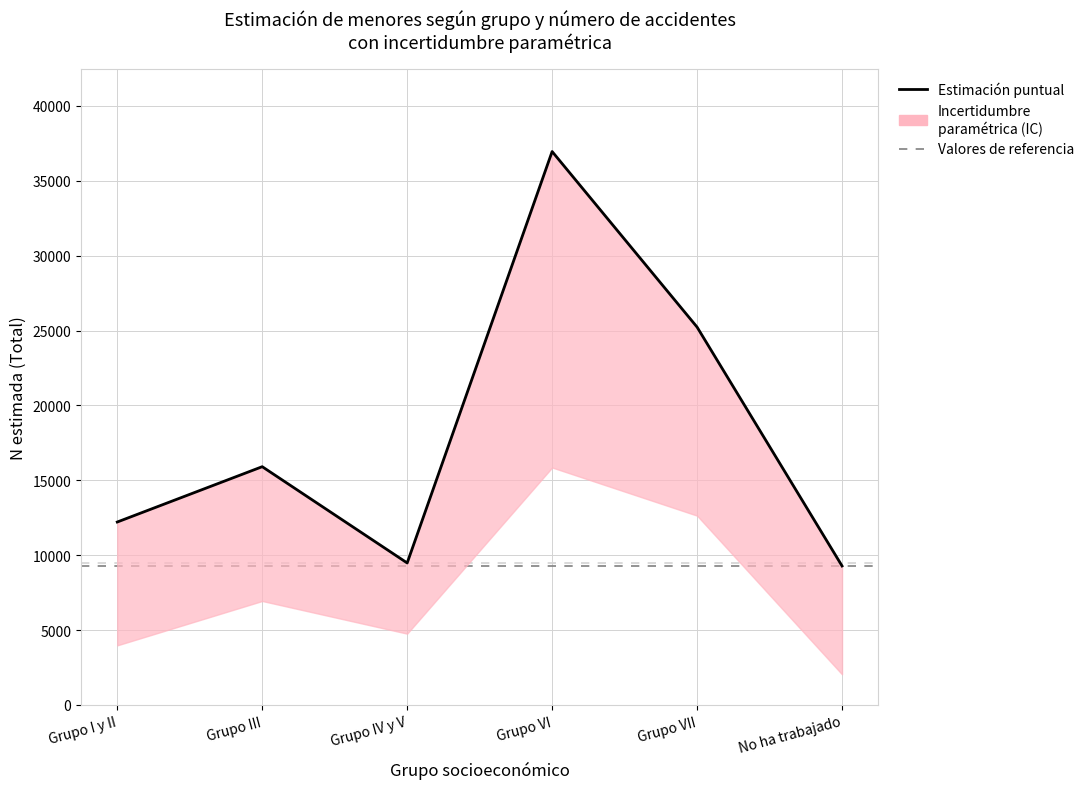

Where is the first local minimum for N_lim_inf?

Grupo IV y V